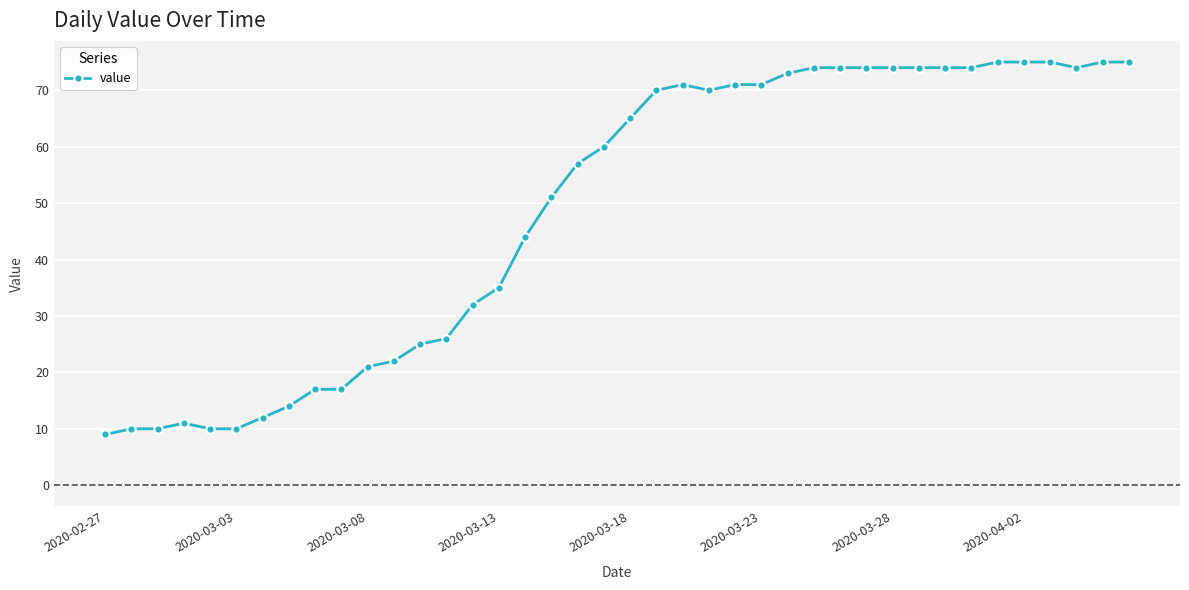

What is the sum of all values?

1951